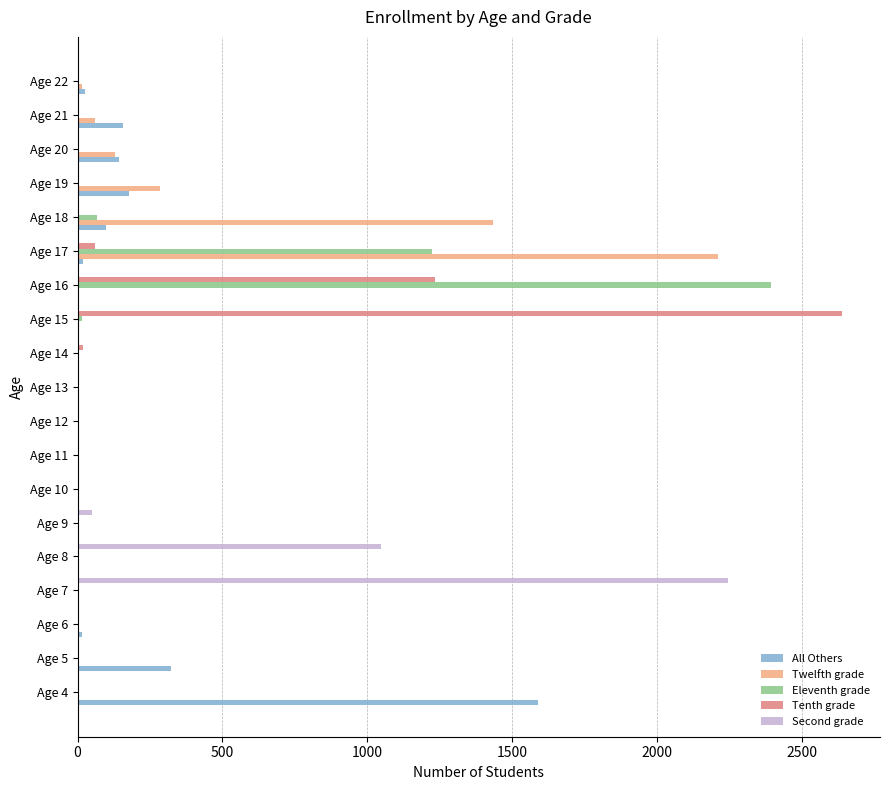

Which series changed the most between Age 9 and Age 19?

Twelfth grade